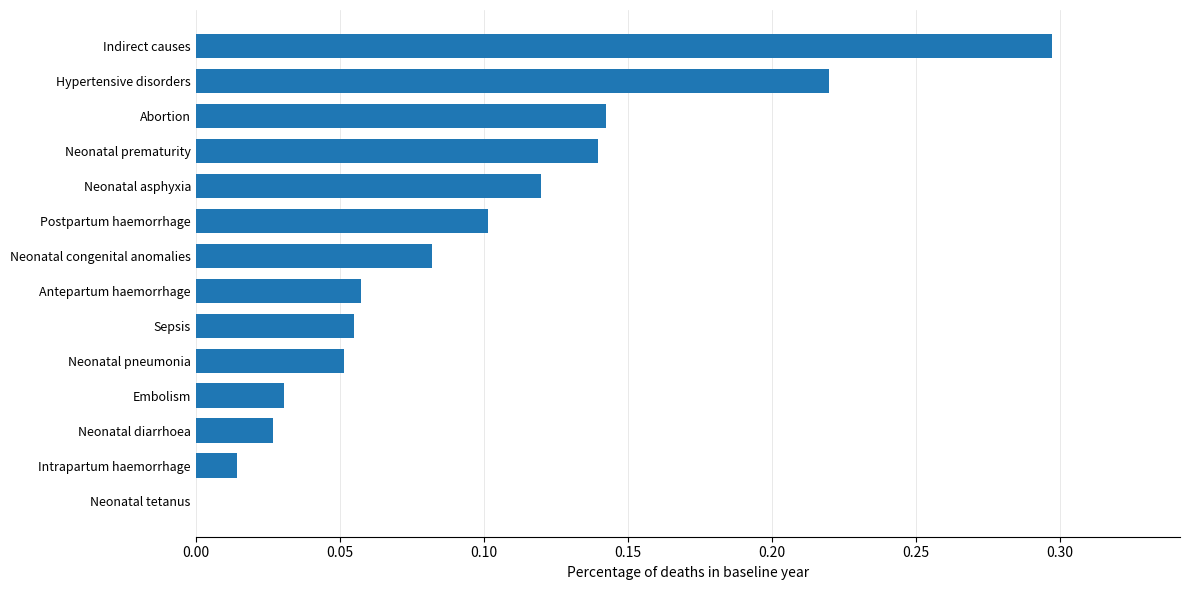

What is the greatest value displayed?

0.3